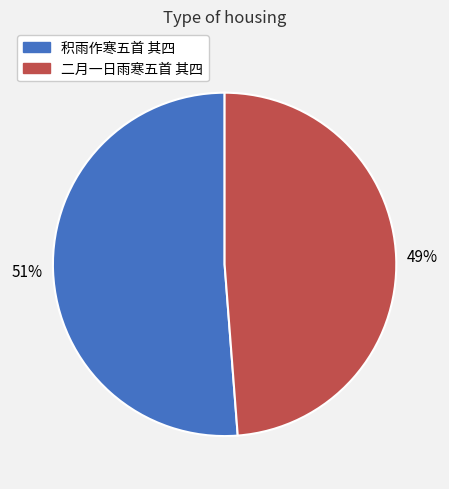

Count the number of slices in the pie.

2